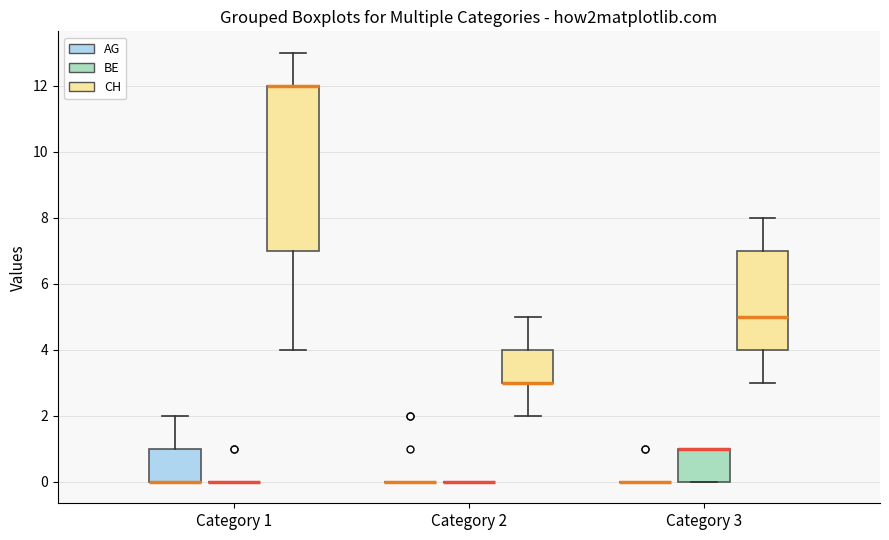

Comparing the boxes themselves (not the whiskers), which one is the tallest?

Category 1 (CH)